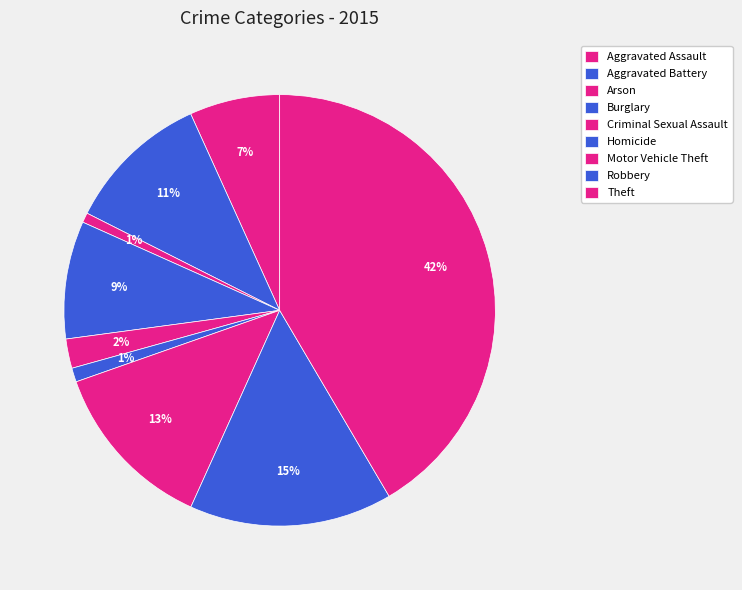

What is the change in value from Aggravated Assault to Homicide?

-273